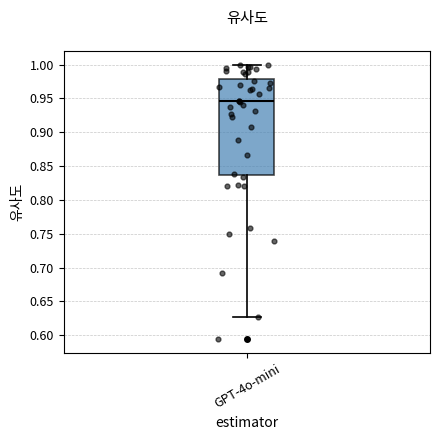

Transcribe this box plot: give where the median line is, the range the box spans, and where the two whiskers end, as read against the y-axis. The values are not printed on the chart, so give them approximately, as read against the axis.

median 0.945, box 0.835 to 0.980, whiskers 0.625 to 1.000